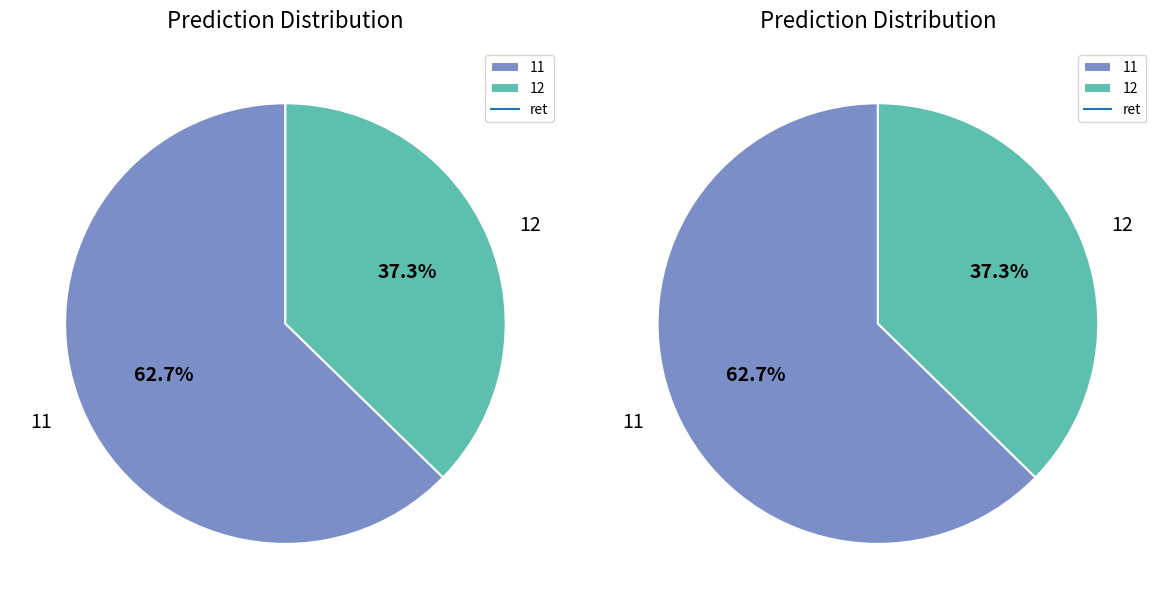

How much of the chart is everything except 11?

37.3%